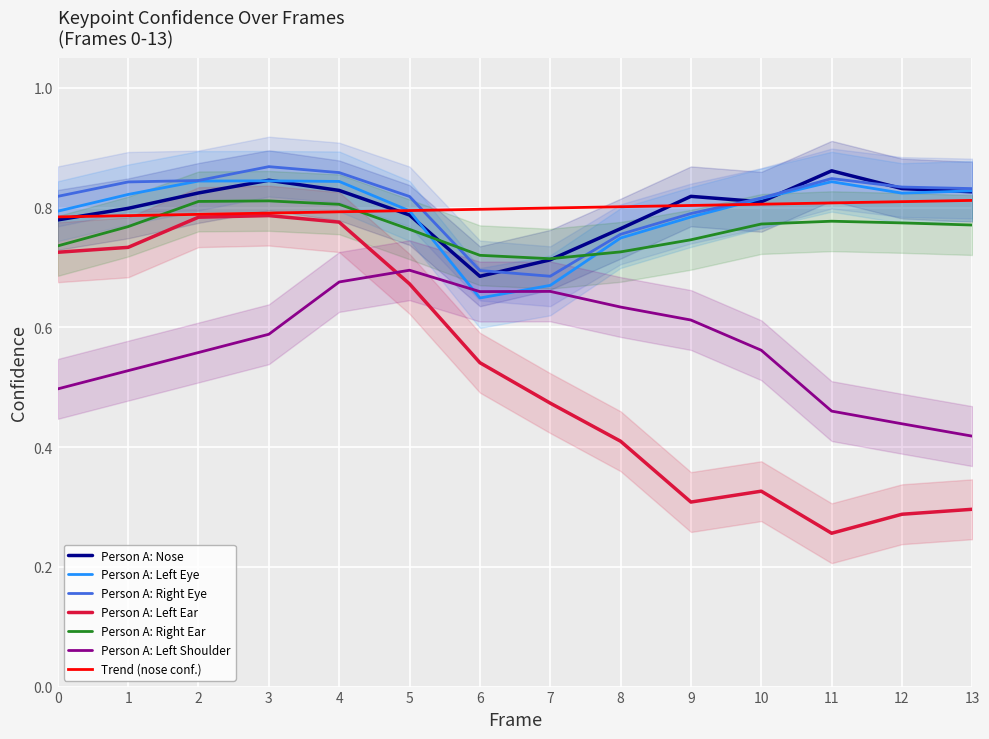

True or false: a_right_ear_confidence has more than 2 interior local peaks.

False